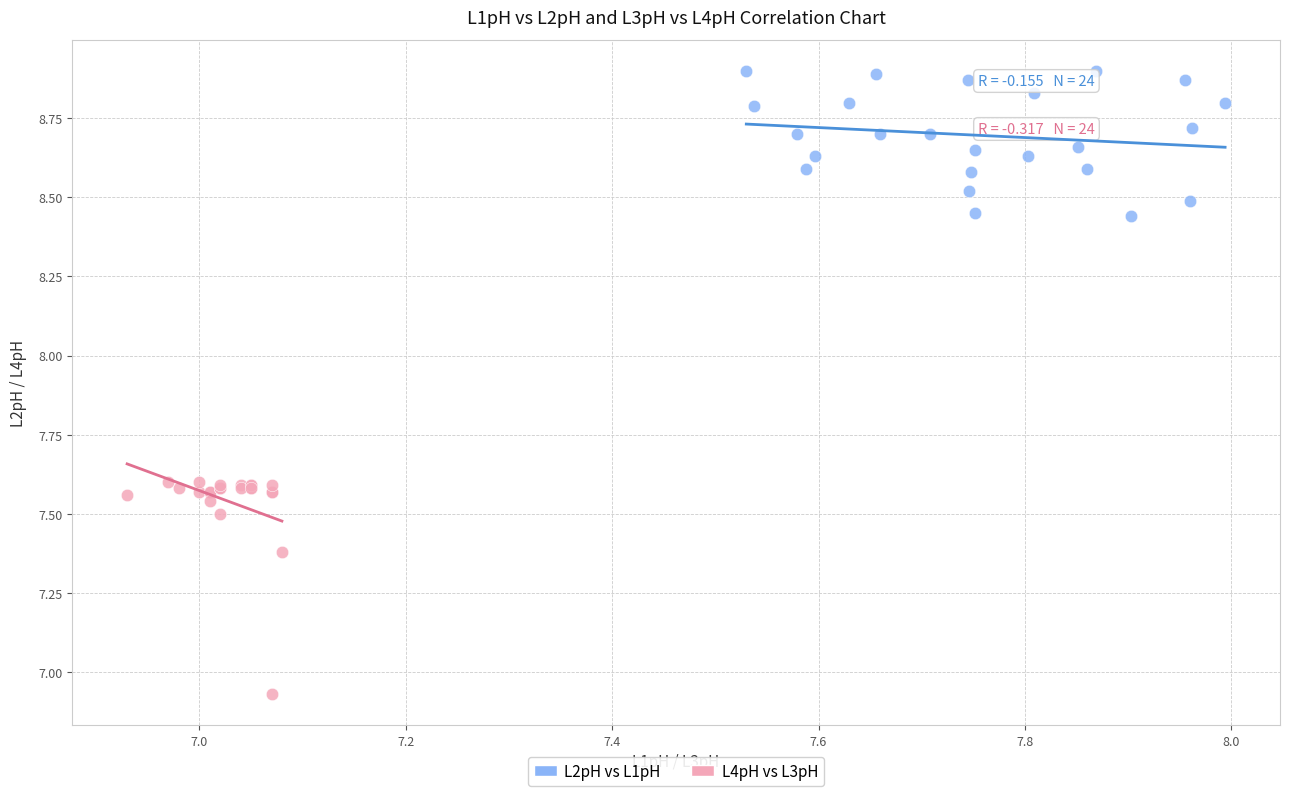

Which series contains the highest Y value?

L2pH vs L1pH